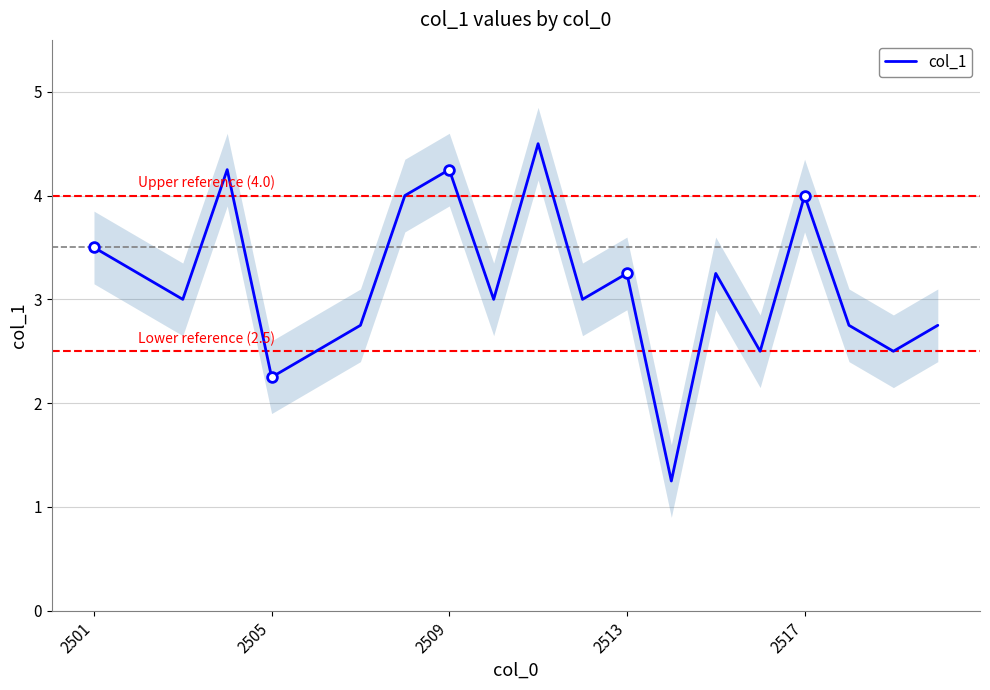

At which label is col_1 closest to 2?

2505